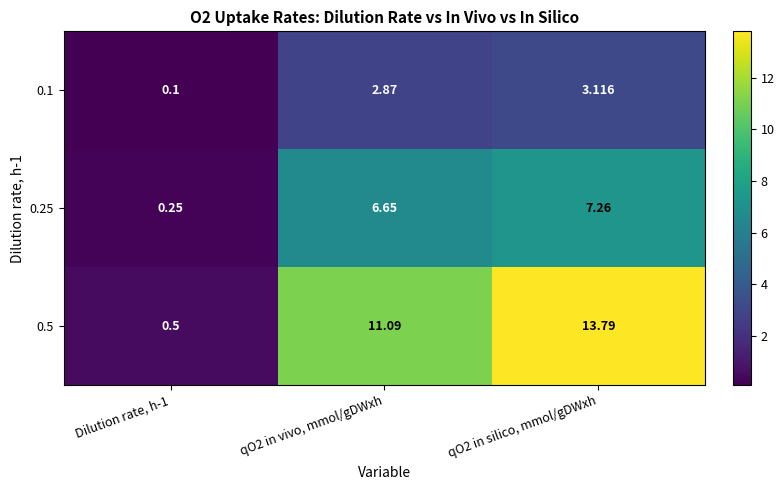

Is the value of 0.1 at Dilution rate, h-1 greater than the value of 0.25 at qO2 in vivo, mmol/gDWxh?

No